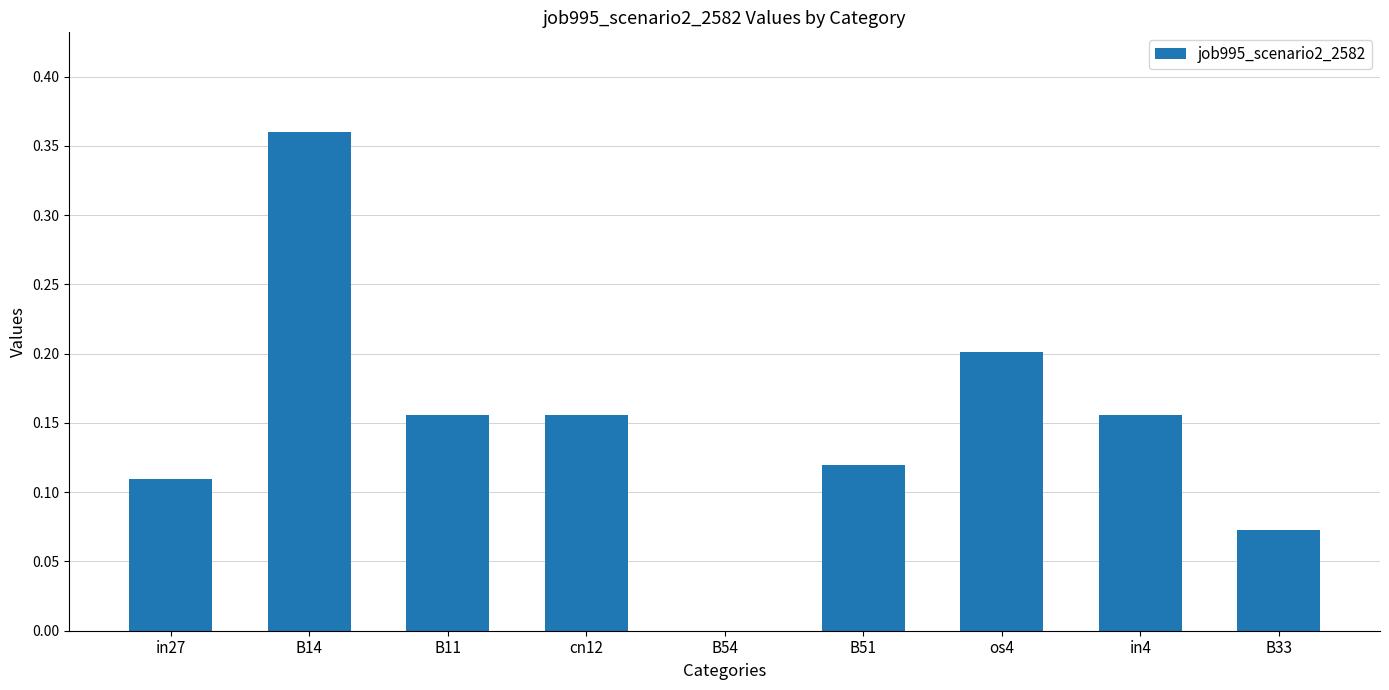

Which has a higher value, B33 or B11?

B11